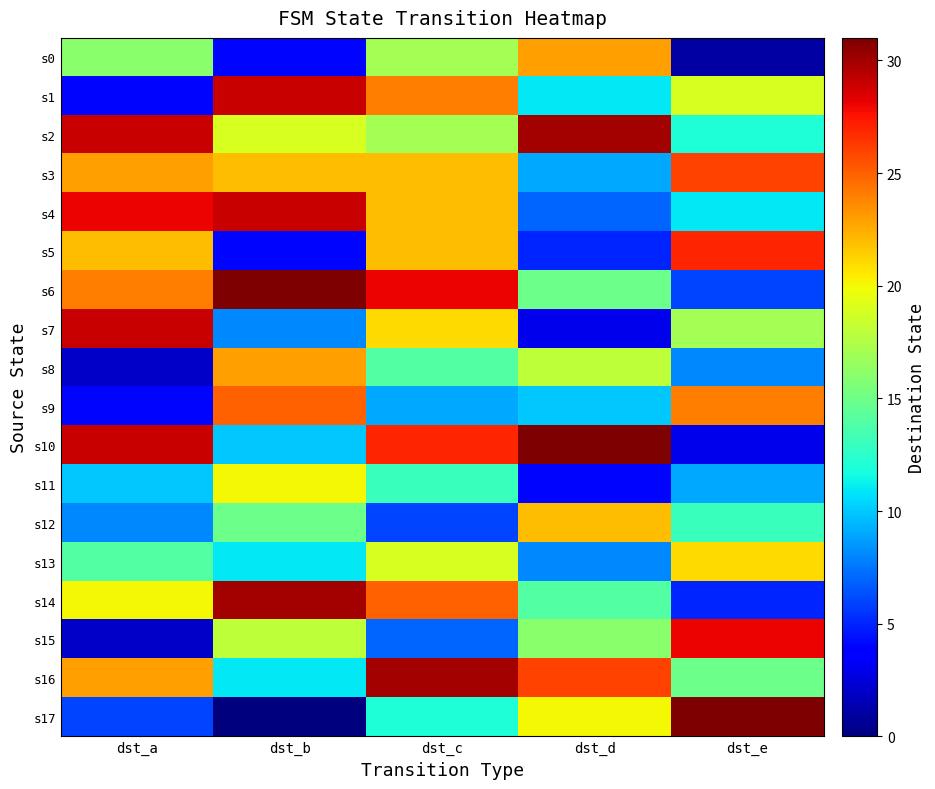

At dst_d, list the series in order from largest to smallest.

s10, s2, s16, s0, s12, s17, s8, s15, s6, s14, s1, s9, s3, s13, s4, s5, s11, s7